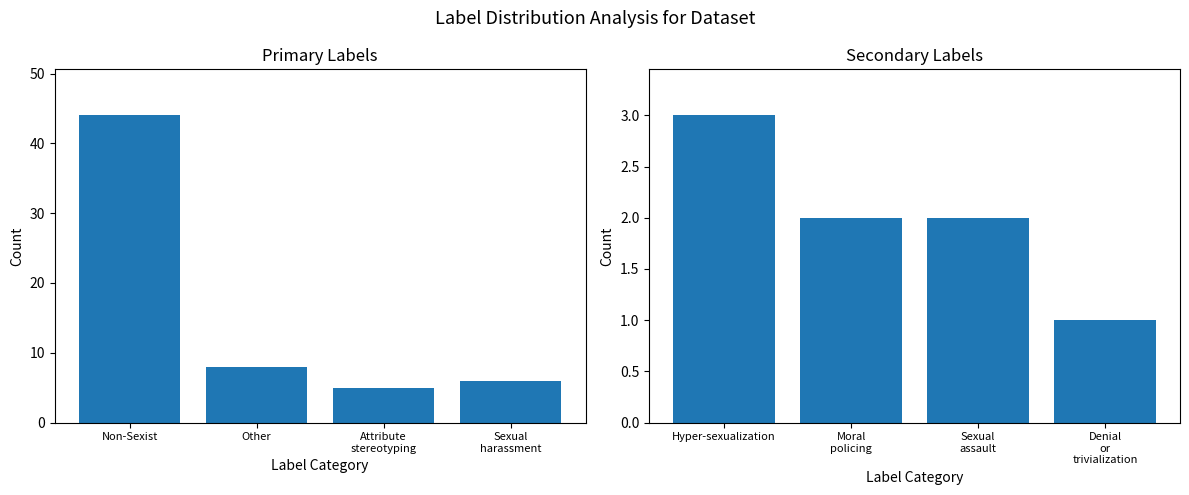

Which has a higher value, Sexual assault or Hyper-sexualization?

Hyper-sexualization